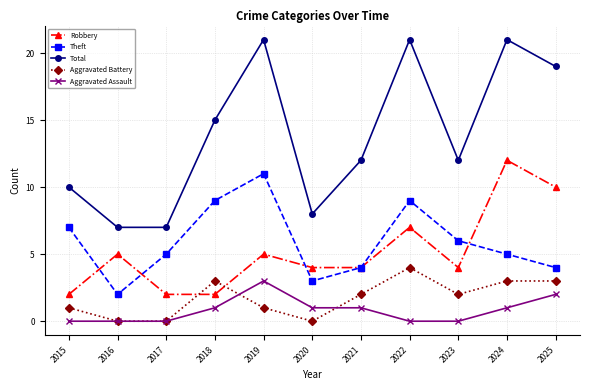

At 2015, list the series in order from smallest to largest.

Aggravated Assault, Aggravated Battery, Robbery, Theft, Total